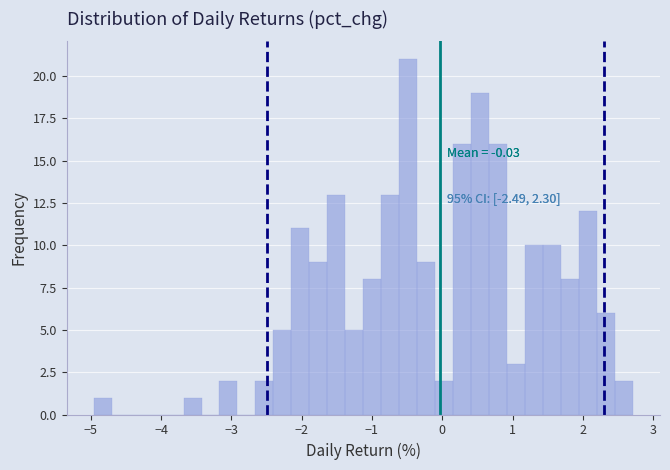

Read against the x-axis, roughly where is the centre of the tallest bar?

-0.5